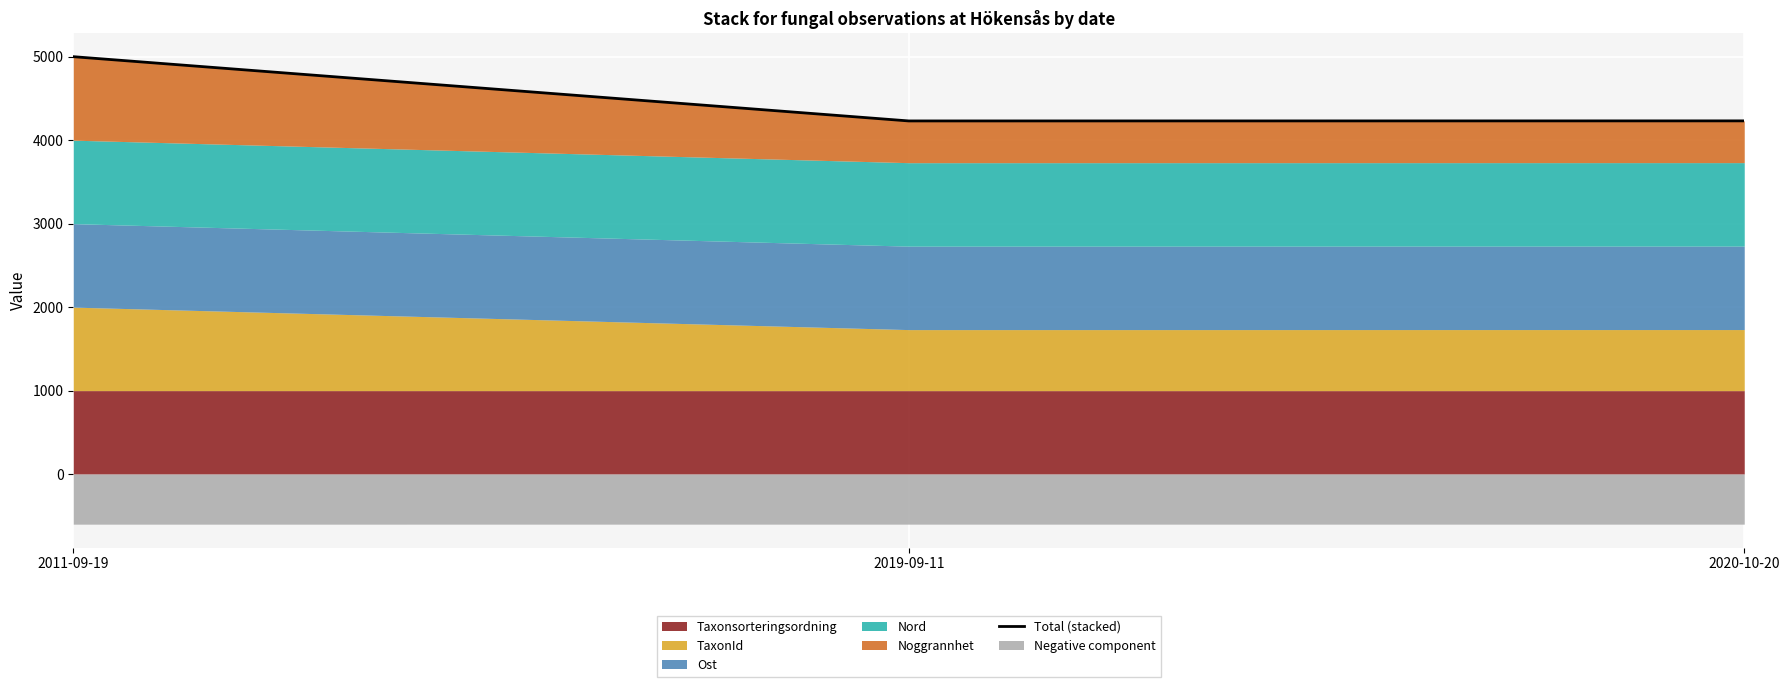

Reading left to right, what are all the values shown in this chart?

2011-09-19=5000.0	2019-09-11=4230.3	2020-10-20=4231.0